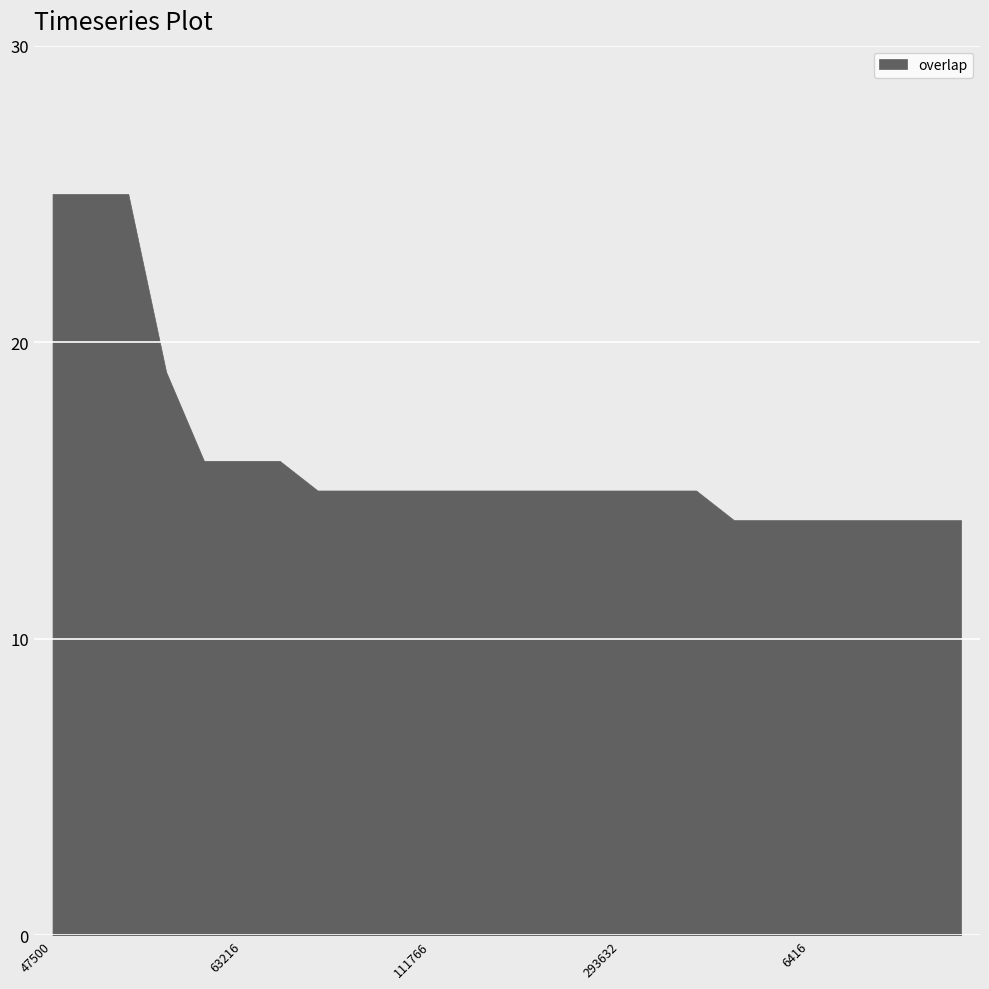

What is the value of the 14th point from the left?

15